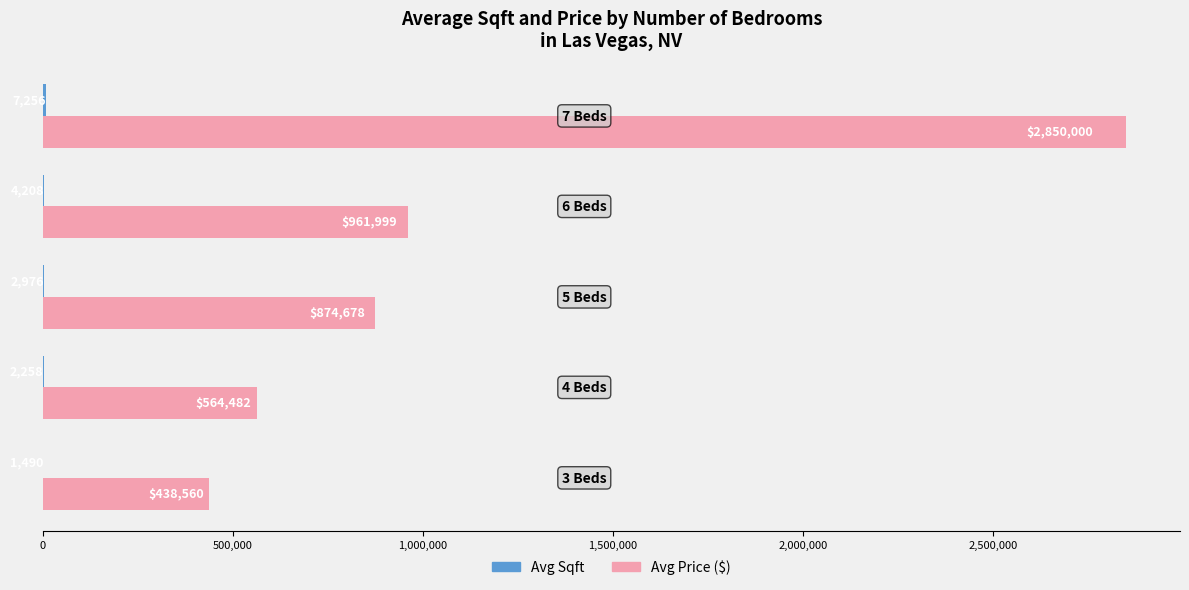

Which series has the largest total across all categories?

Avg Price ($)